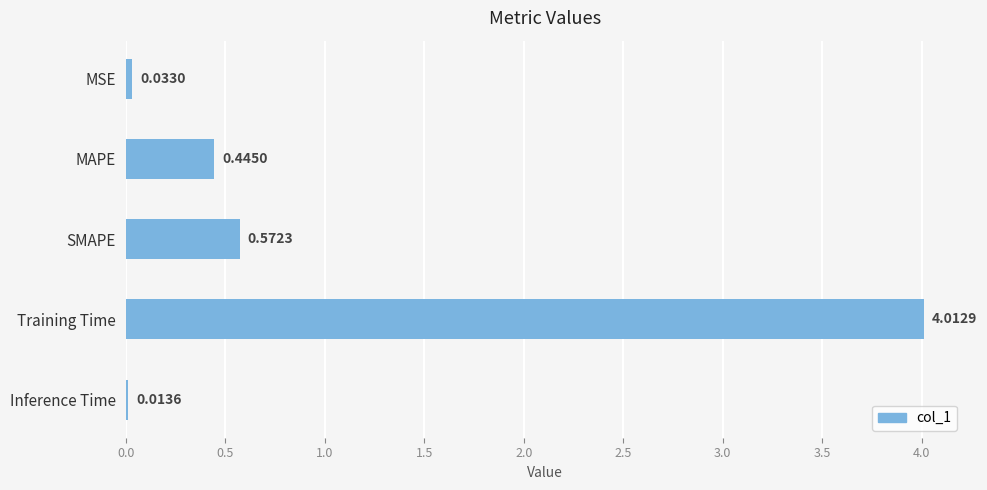

What is the average value?

1.0